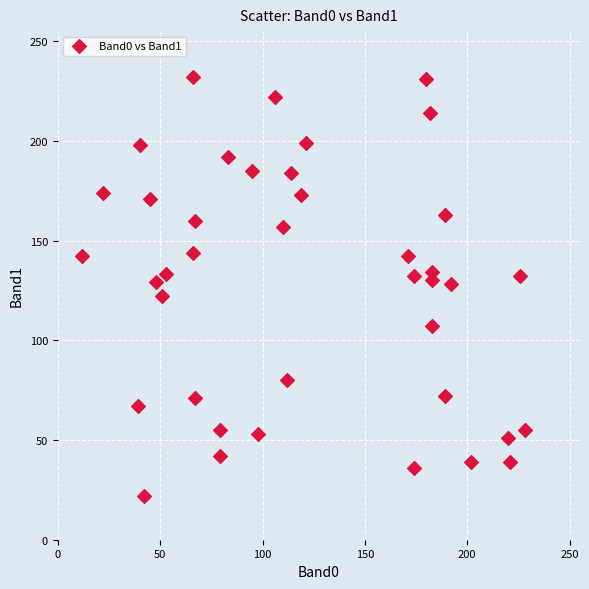

What is the range of Y values (max minus min)?

210